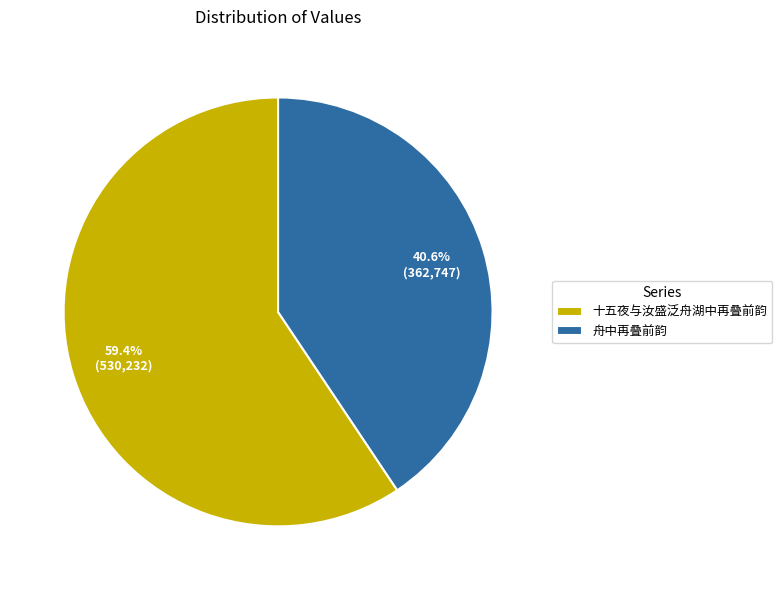

Does 舟中再叠前韵 represent more than half of the total?

No